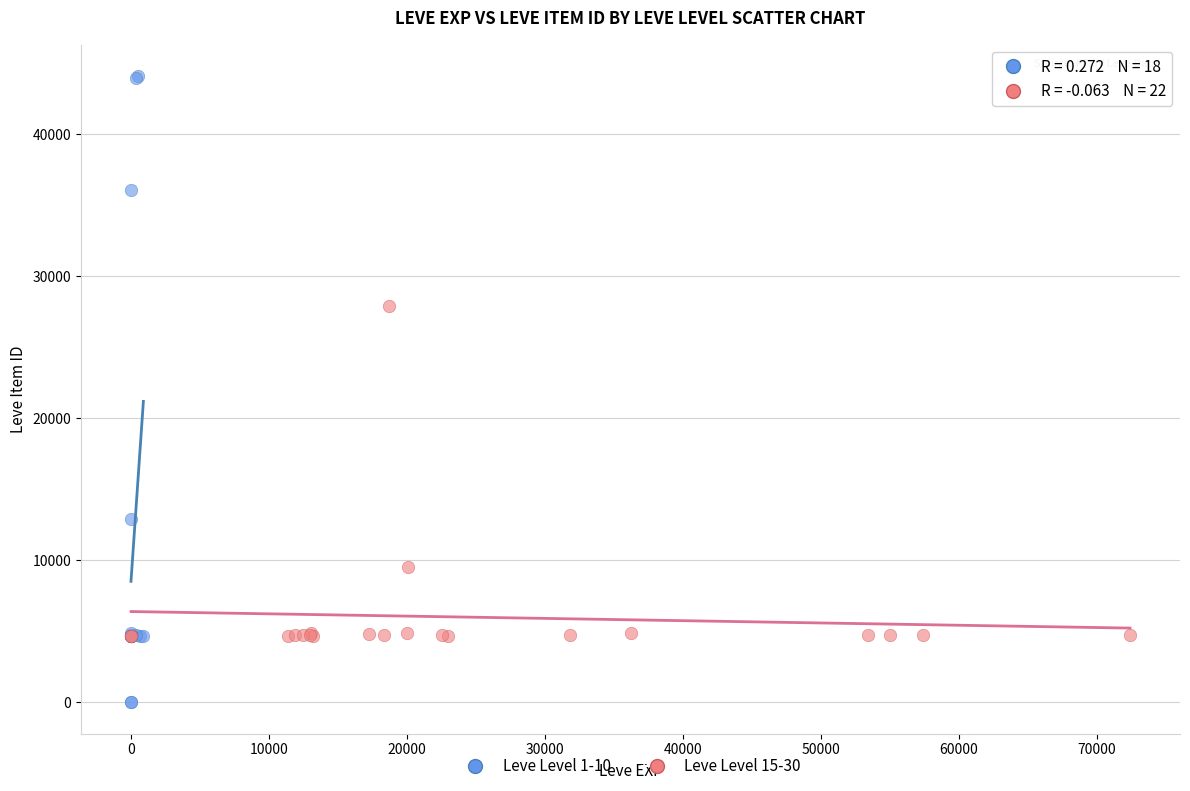

Which series reaches the maximum Y coordinate?

Leve Level 1-10